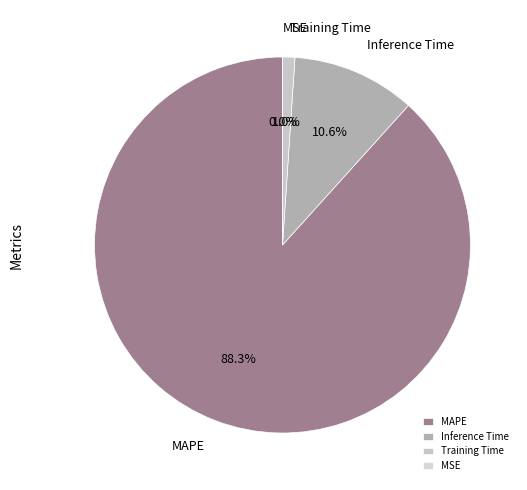

Is the sum of Inference Time and MAPE greater than half?

Yes